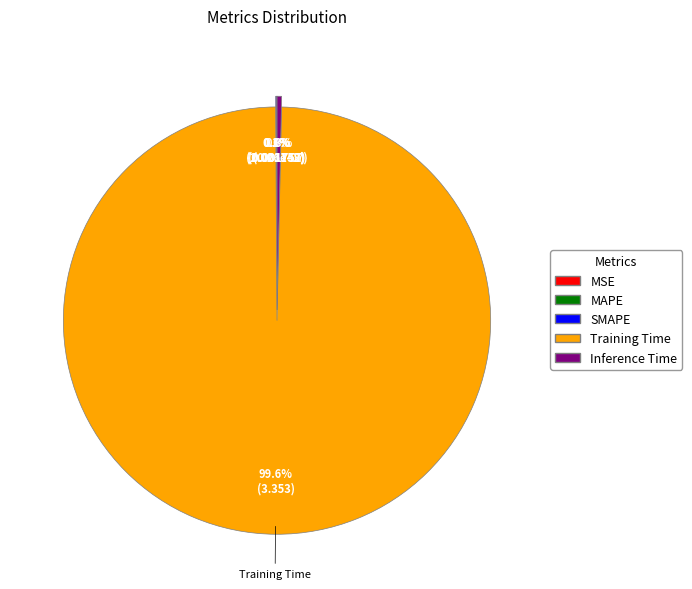

What portion of the pie excludes Inference Time?

99.7%